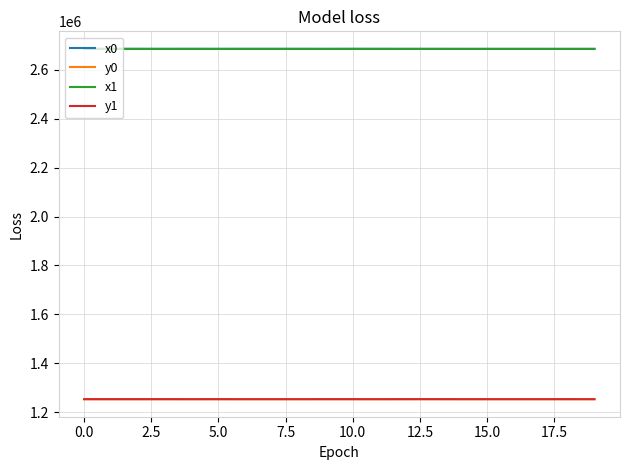

True or false: x1 and y0 intersect in this chart.

False